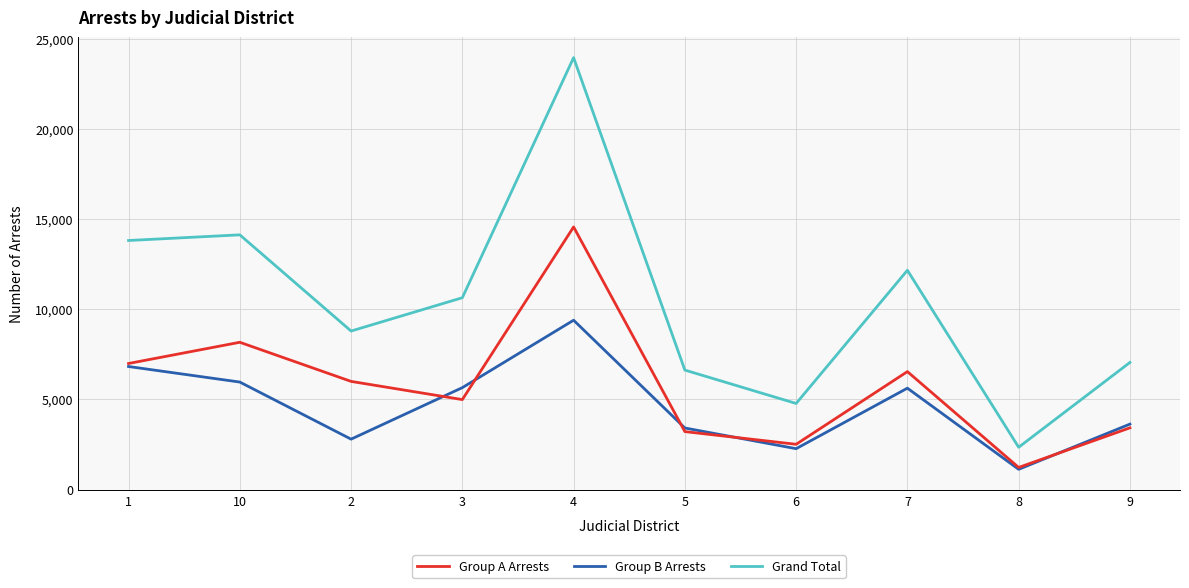

True or false: Group B Arrests and Grand Total cross at least once.

False